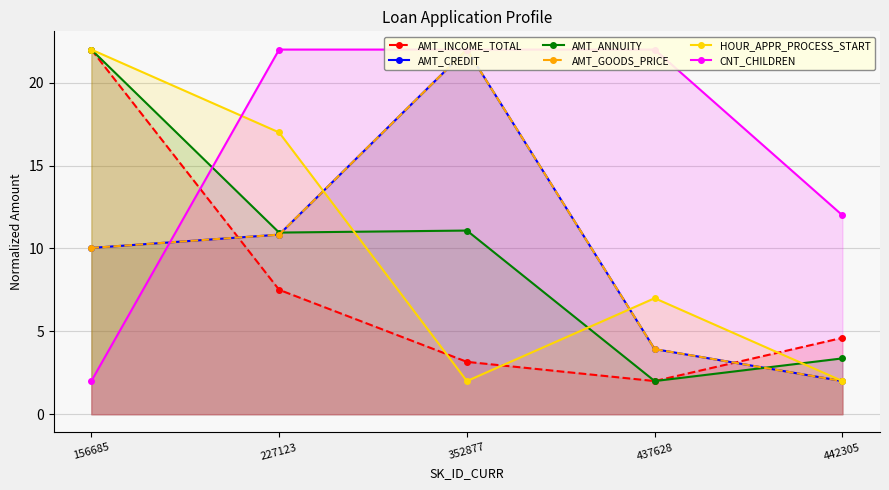

What is the average value of the CNT_CHILDREN series?

16.0